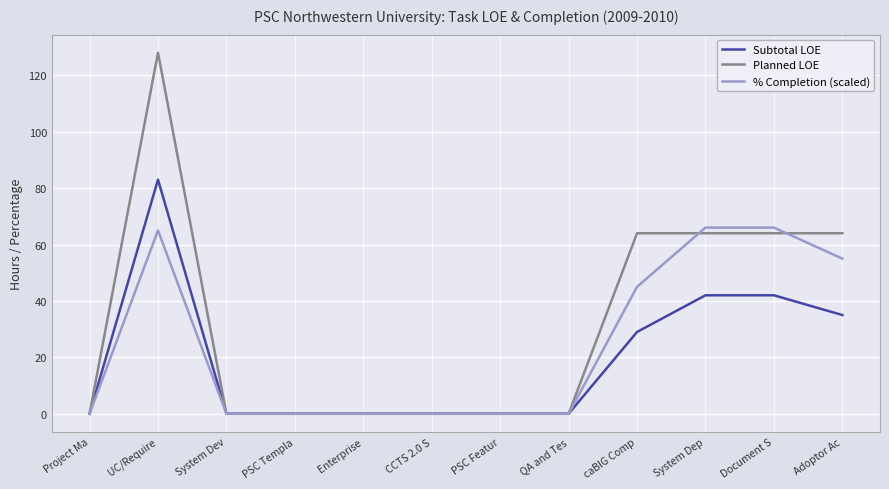

Rank the series at UC/Require from lowest to highest value.

% Completion (scaled), Subtotal LOE, Planned LOE